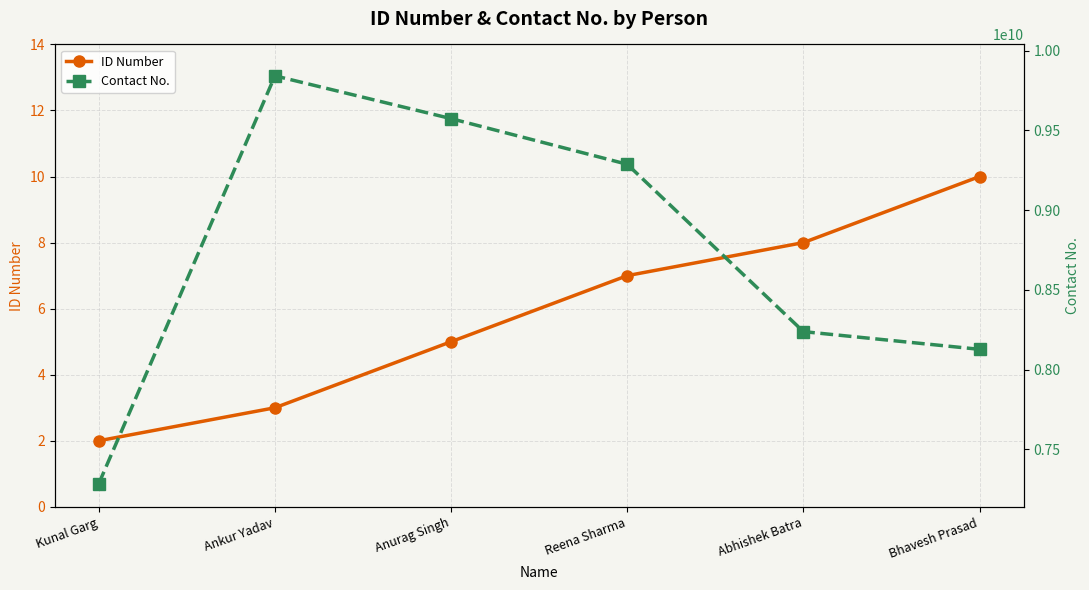

What is the label of the 3rd point from the right?

Reena Sharma